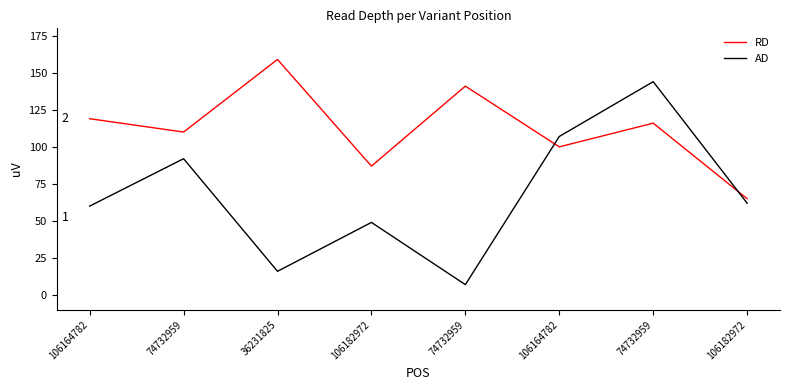

What is the sum of all RD values?

897